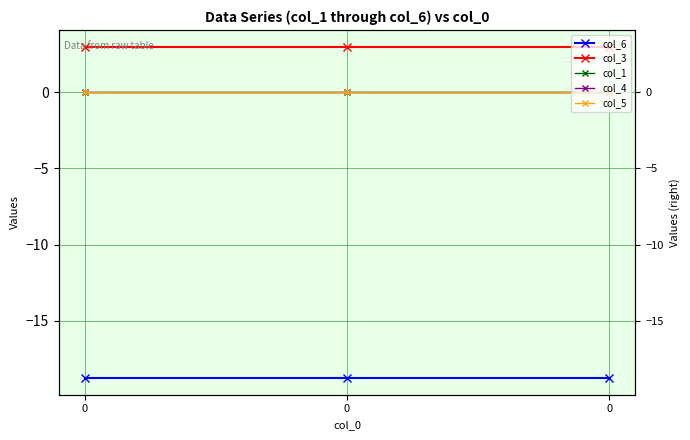

Reading left to right, what are all the values shown in this chart?

col_6: -18.8	-18.8	-18.8
col_3: 3.0	3.0	3.0
col_1: 0.0	0.0	0.0
col_4: 0.0	0.0	0.0
col_5: 0.0	0.0	0.0